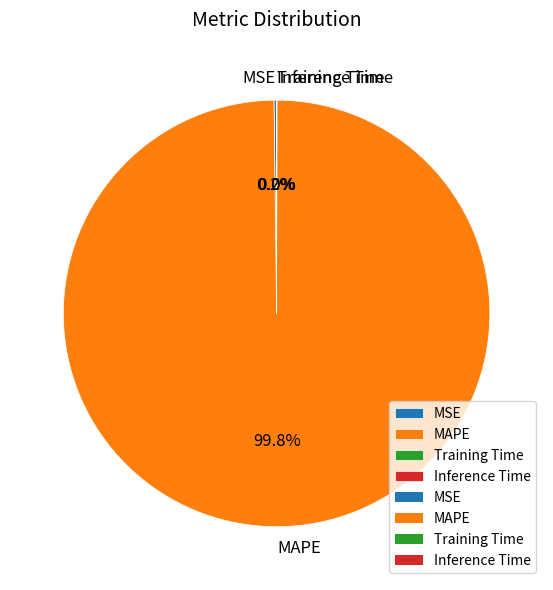

Is it true that MAPE is 100% of the pie?

True